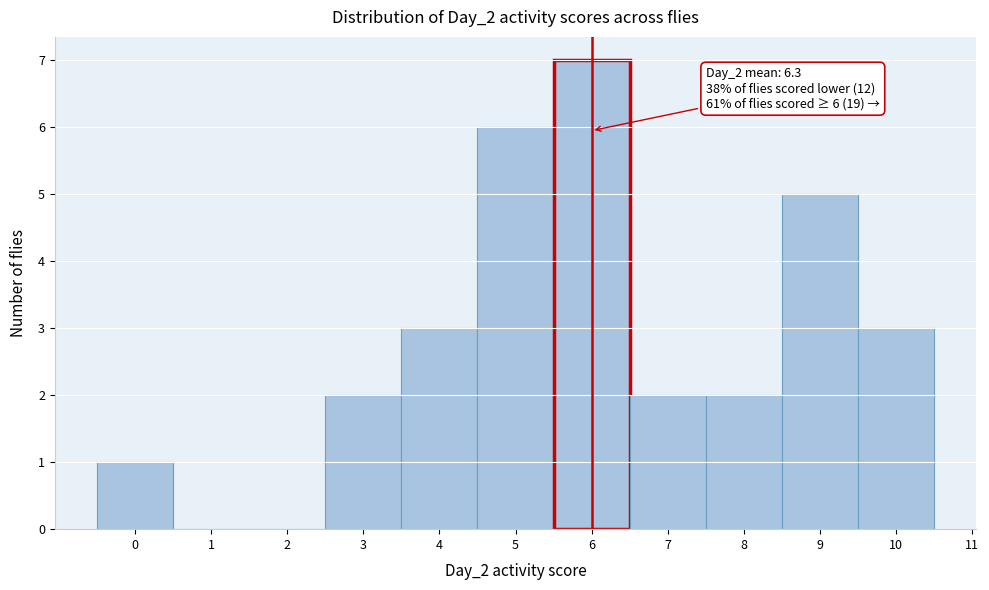

Which range on the x-axis has the tallest bar?

5.5 to 6.5